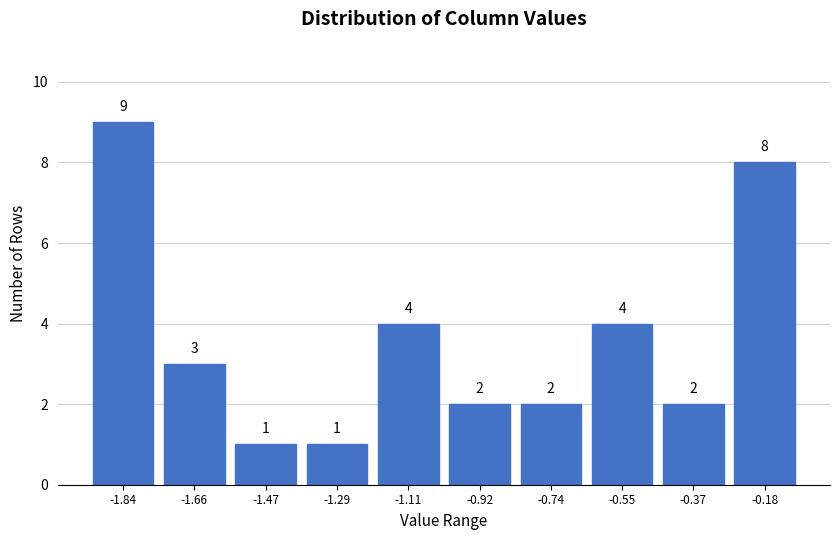

Reading left to right, transcribe all the data shown in this chart.

-1.84=9	-1.66=3	-1.47=1	-1.29=1	-1.11=4	-0.92=2	-0.74=2	-0.55=4	-0.37=2	-0.18=8